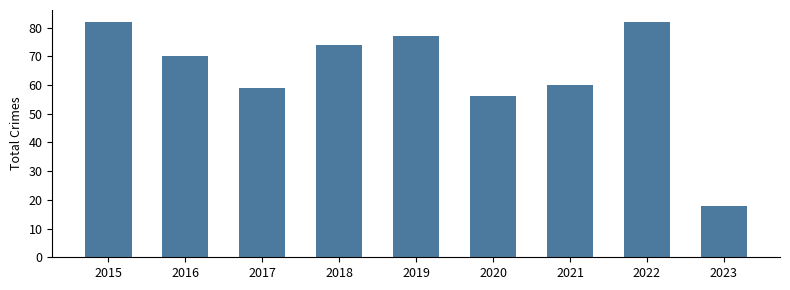

Does the chart contain stacked bars?

No